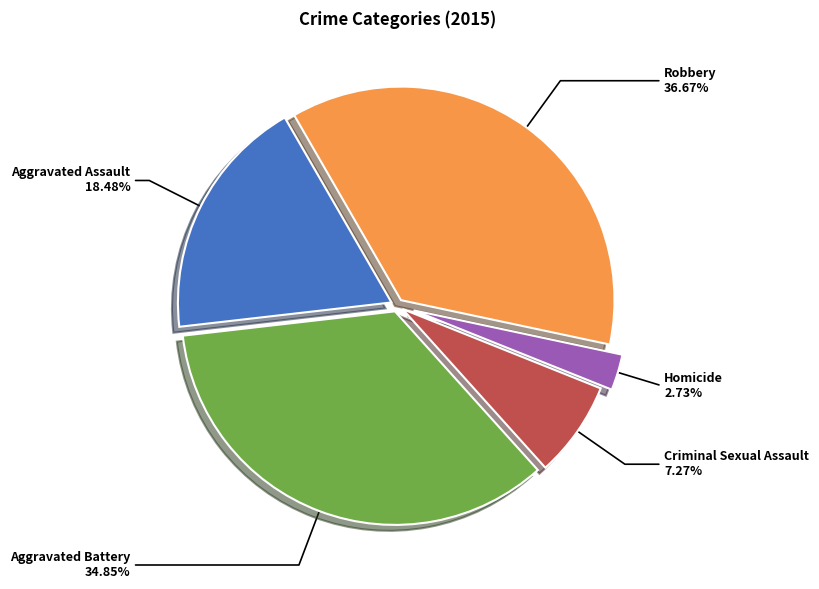

Is there a majority slice in this chart?

No